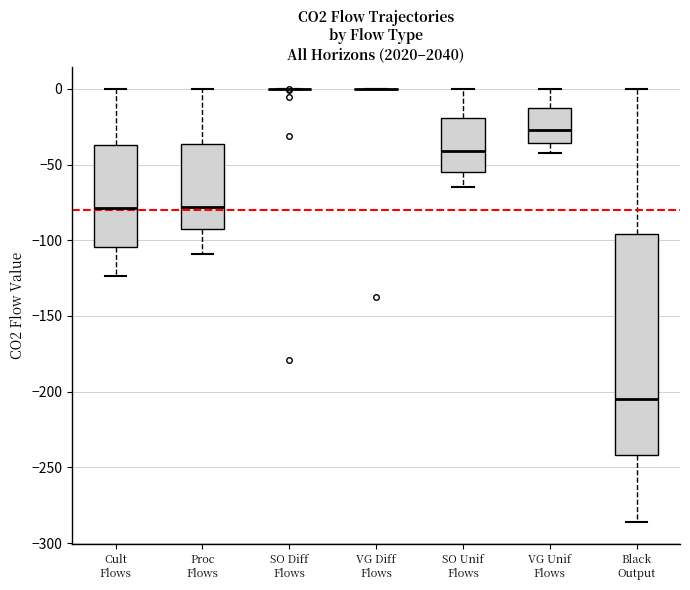

Reading left to right, transcribe this box plot: for each box, give where its median line is, the range the box spans, and where its two whiskers end, as read against the y-axis. The values are not printed on the chart, so give them approximately, as read against the axis.

Cult Flows: median -80, box -105 to -35, whiskers -125 to 0
Proc Flows: median -80, box -90 to -35, whiskers -110 to 0
SO Diff Flows: box collapsed to a line at 0, whiskers 0 to 0
VG Diff Flows: box collapsed to a line at 0, whiskers 0 to 0
SO Unif Flows: median -40, box -55 to -20, whiskers -65 to 0
VG Unif Flows: median -25, box -35 to -15, whiskers -40 to 0
Black Output: median -205, box -240 to -95, whiskers -285 to 0